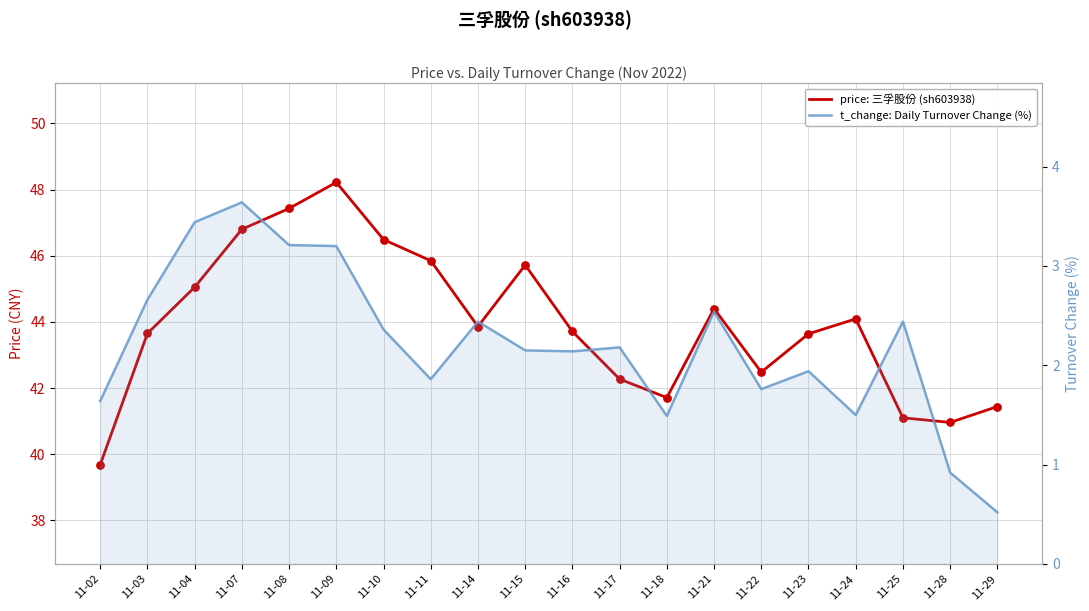

Which series has the largest total across all categories?

price: 三孚股份 (sh603938)